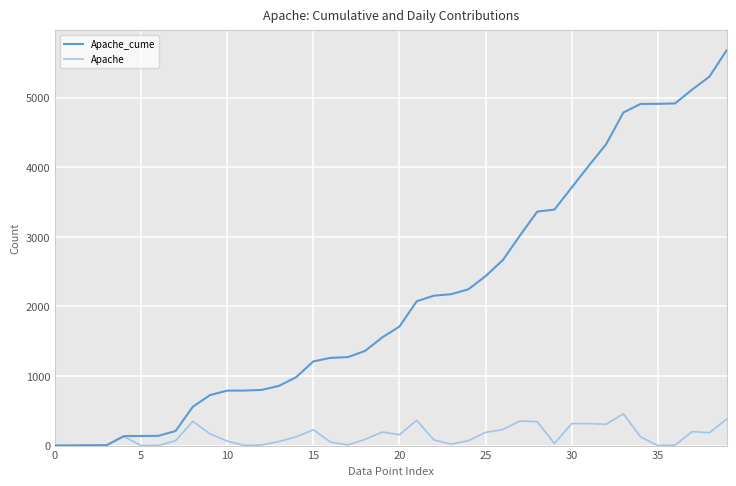

List the series in order of their overall mean, lowest first.

Apache, Apache_cume